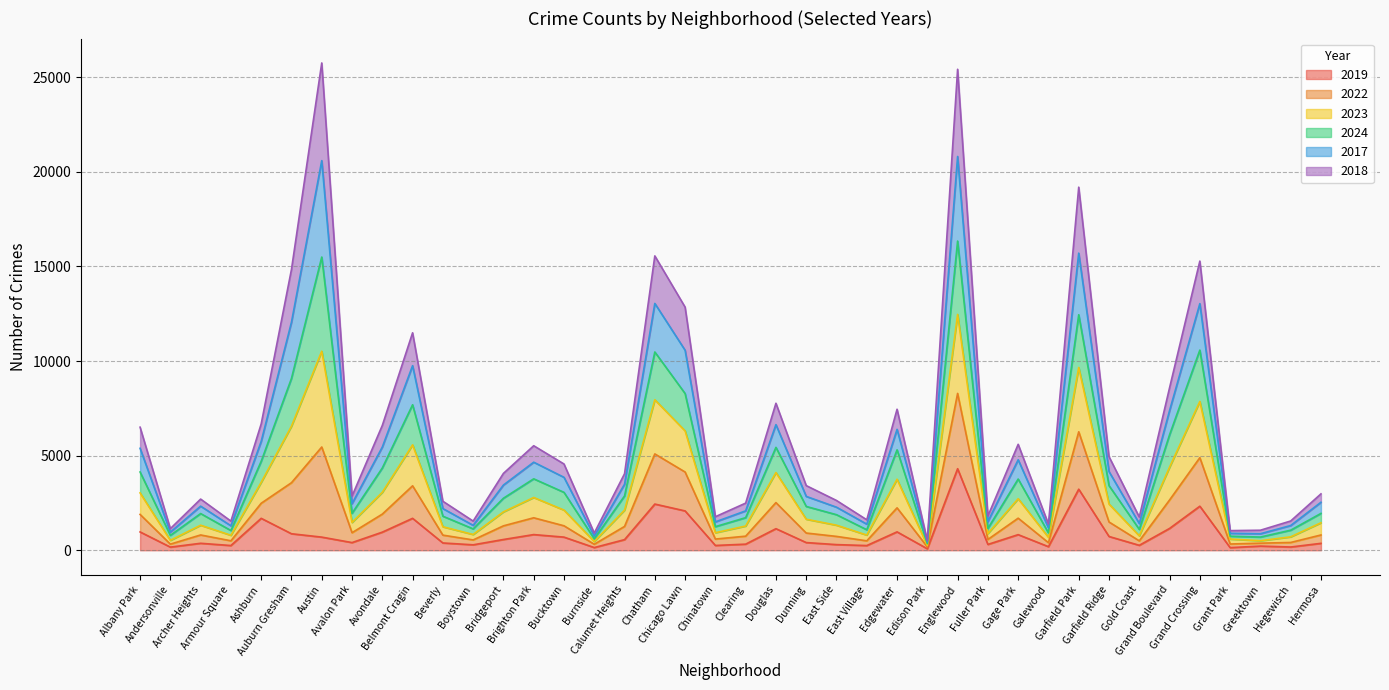

What are all the series names shown in the legend?

2019, 2022, 2023, 2024, 2017, 2018